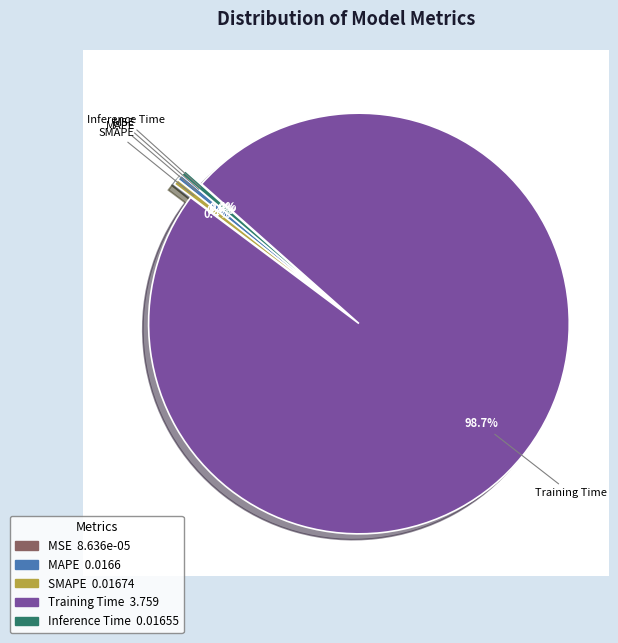

Combined, do Inference Time and SMAPE account for over 50%?

No